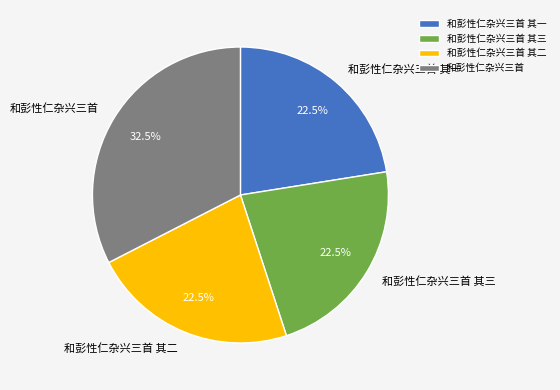

Which category has the biggest portion of the pie?

和彭性仁杂兴三首